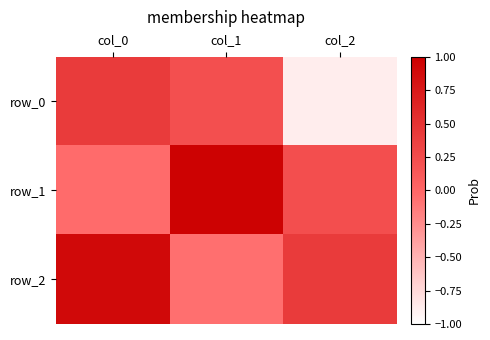

Which series has the largest total across all categories?

row_2